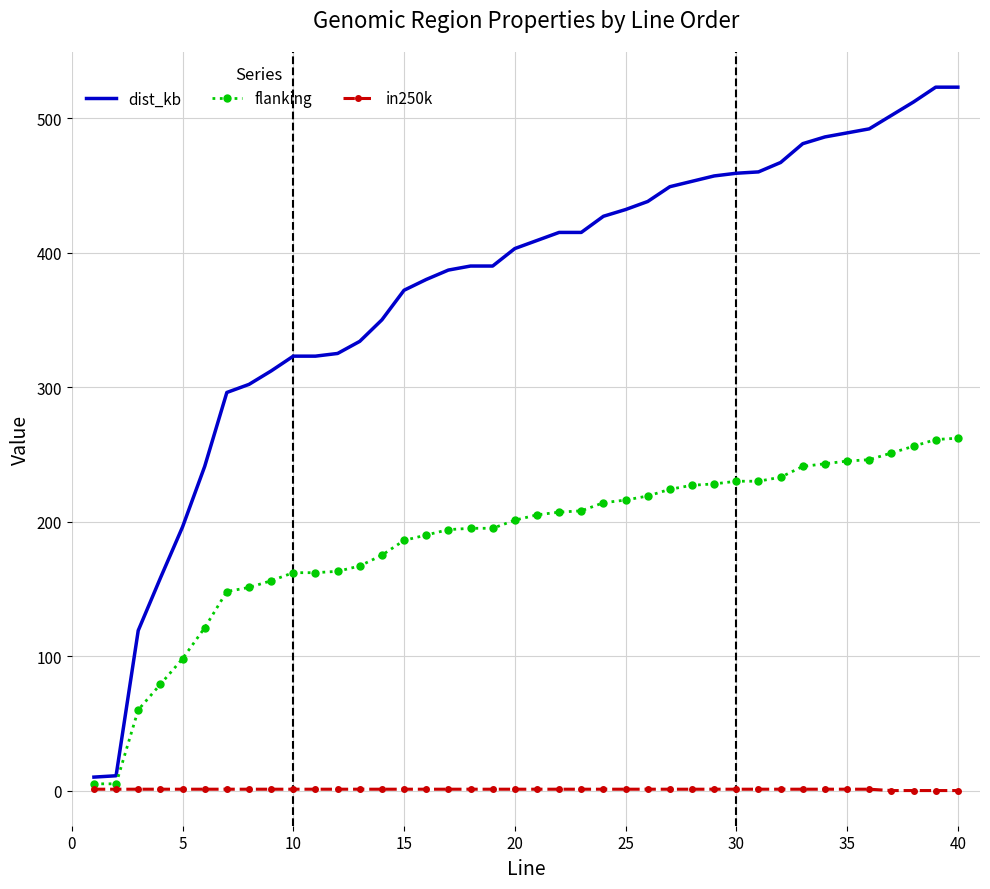

What is the value of the dist_kb point at the 23rd from the left?

415